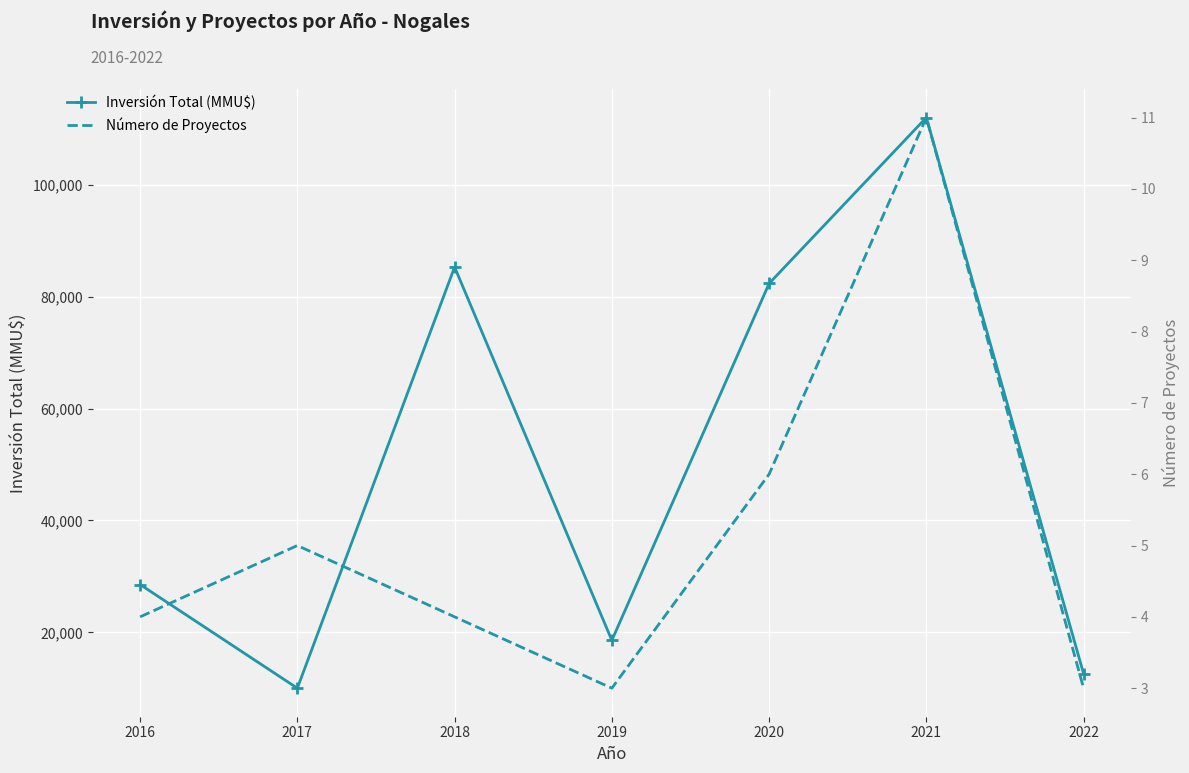

Reading left to right, extract all data points from this chart.

Inversión Total (MMU$): 2016=28550	2017=10016	2018=85304	2019=18565	2020=82365	2021=112035	2022=12590
Número de Proyectos: 2016=4	2017=5	2018=4	2019=3	2020=6	2021=11	2022=3